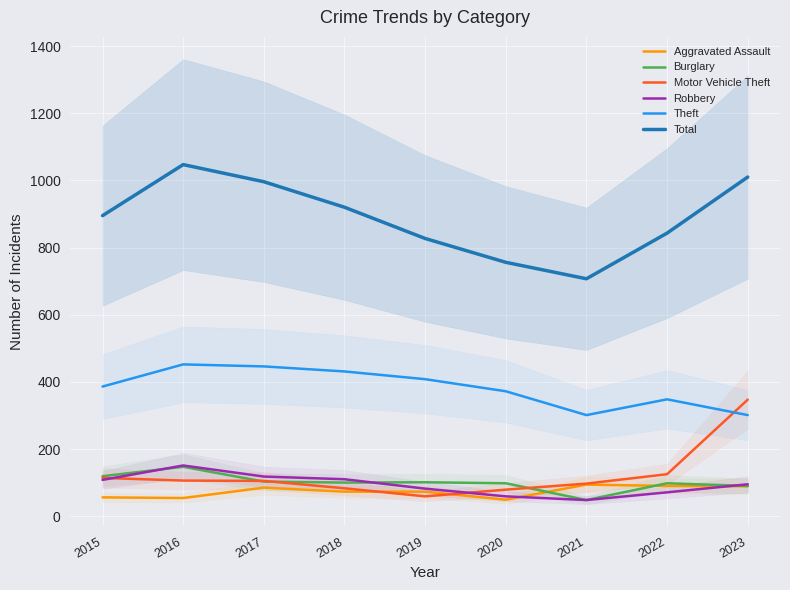

What is the highest value of the Burglary series?

147